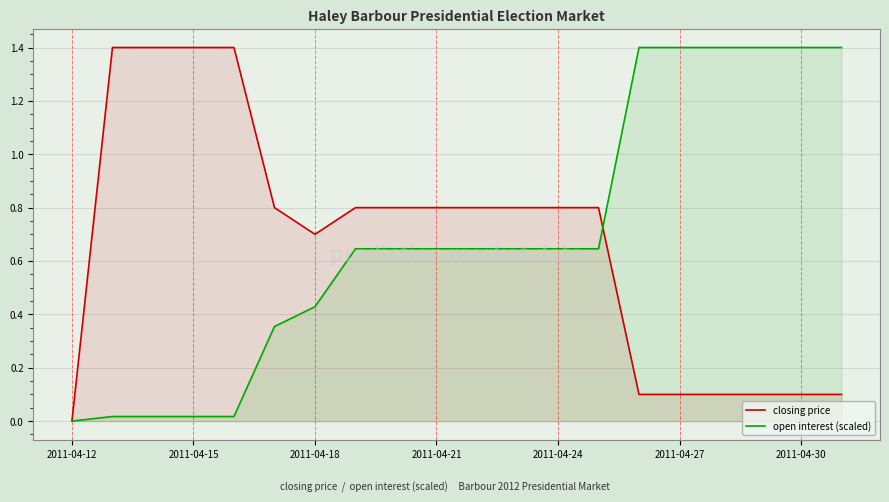

What are all the series names shown in the legend?

closing price, open interest (scaled)